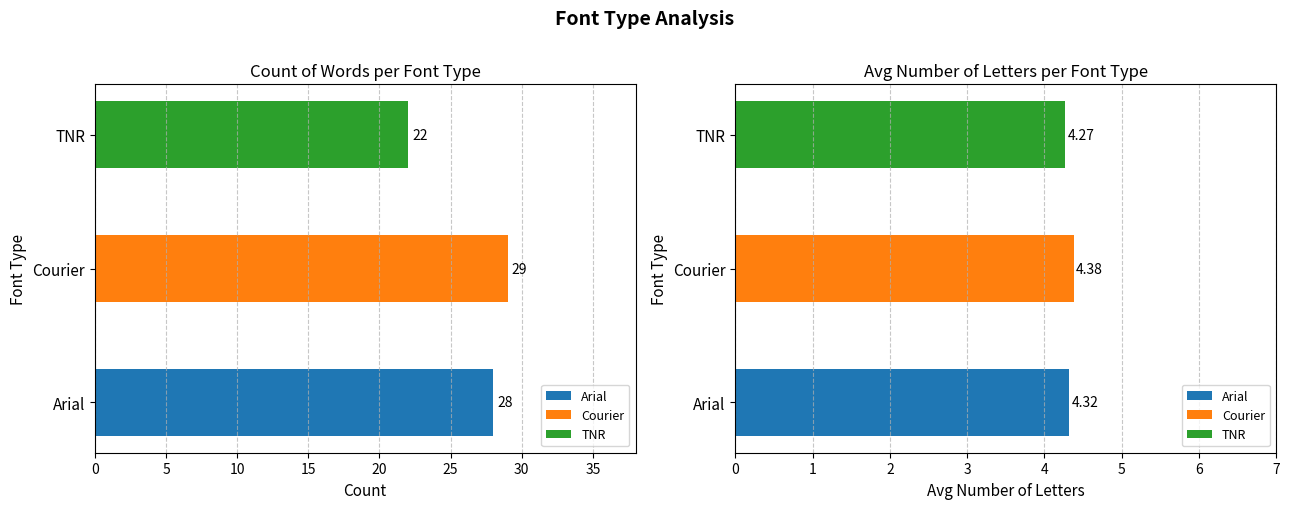

The Count series shows 22.0 at TNR. True or false?

True